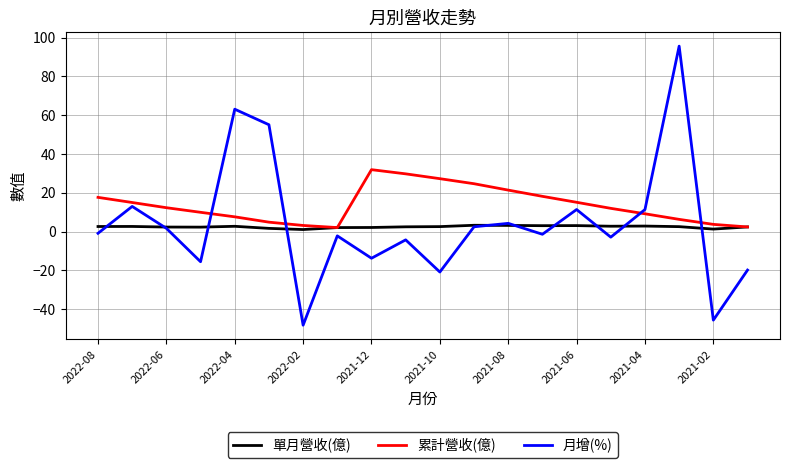

What is the maximum value shown in the chart?

95.6